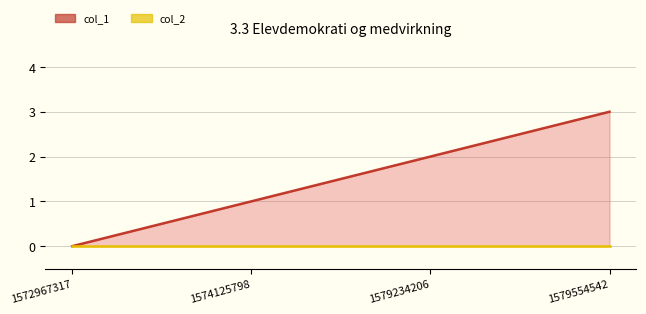

At how many categories does at least one series exceed 0?

3